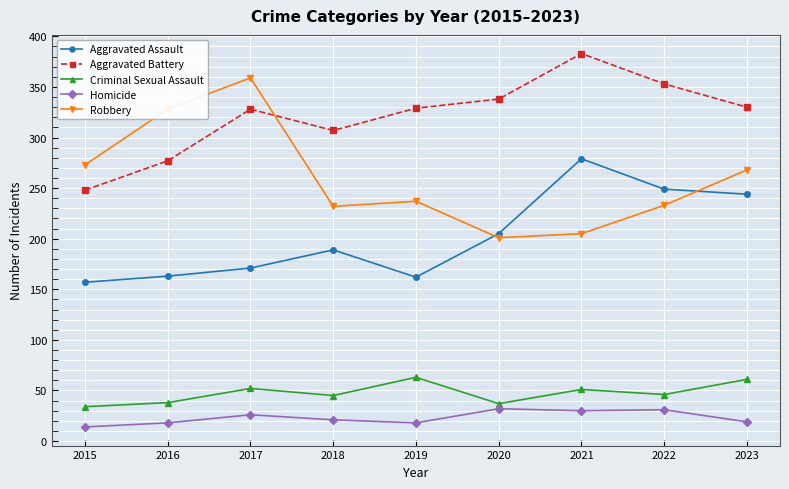

At which category does the chart reach its minimum across all series?

2015